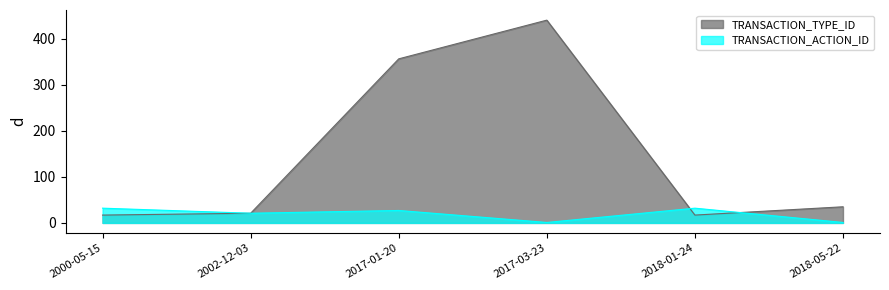

What is the minimum value shown in the chart?

1